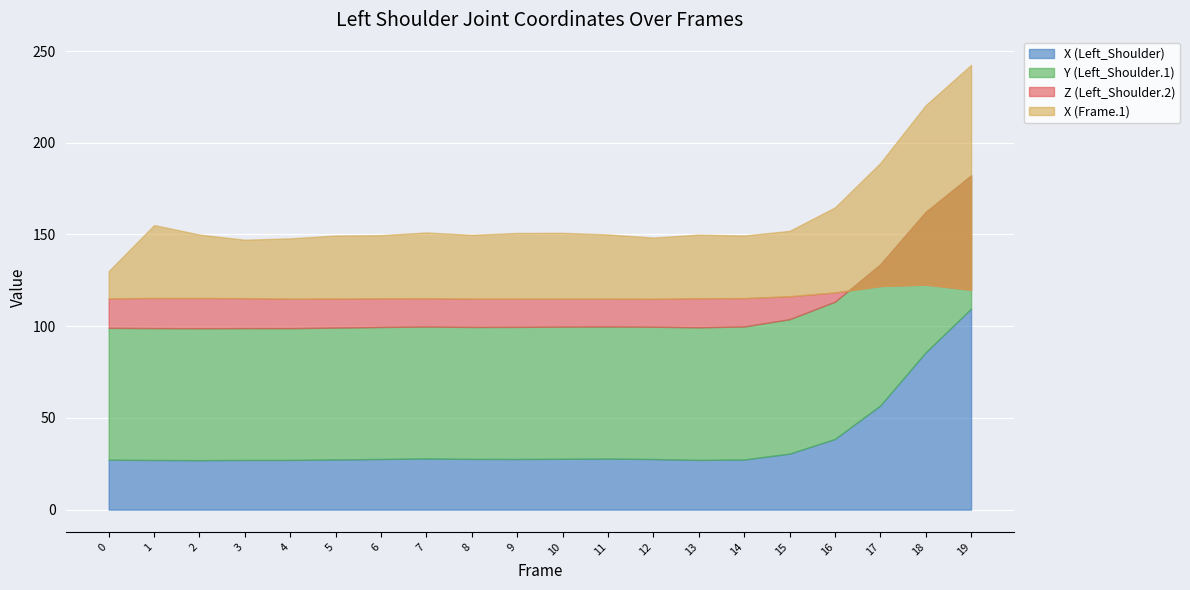

Which series has the largest range (max minus min)?

X (Frame.1)